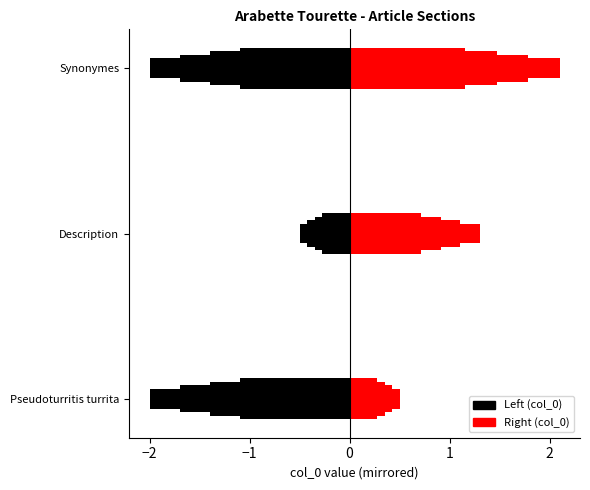

How many values are between 0 and 2?

3